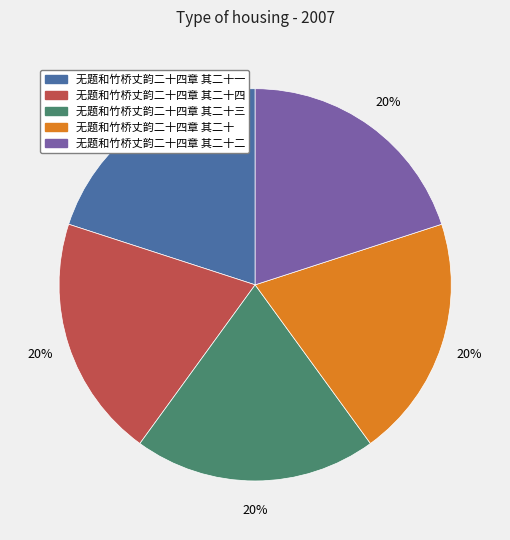

To the nearest percent, what is the average slice percentage?

20%